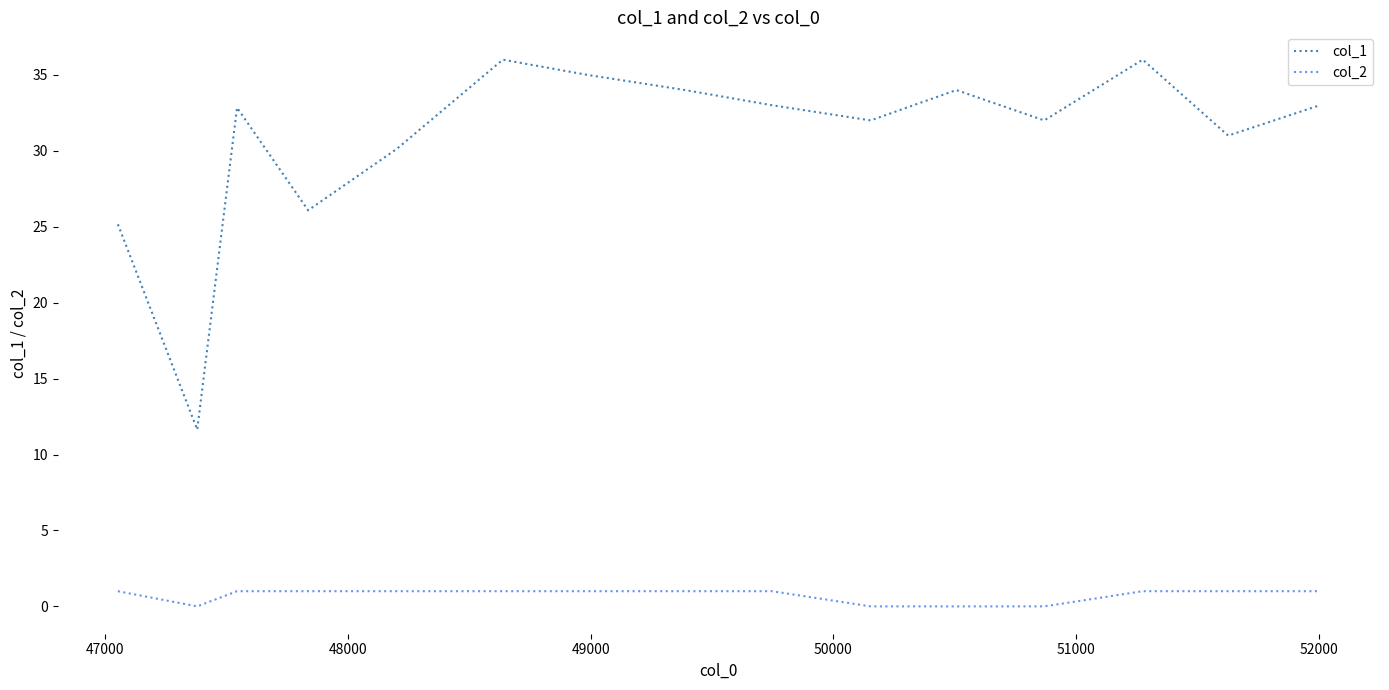

What is the highest value of the col_2 series?

1.0